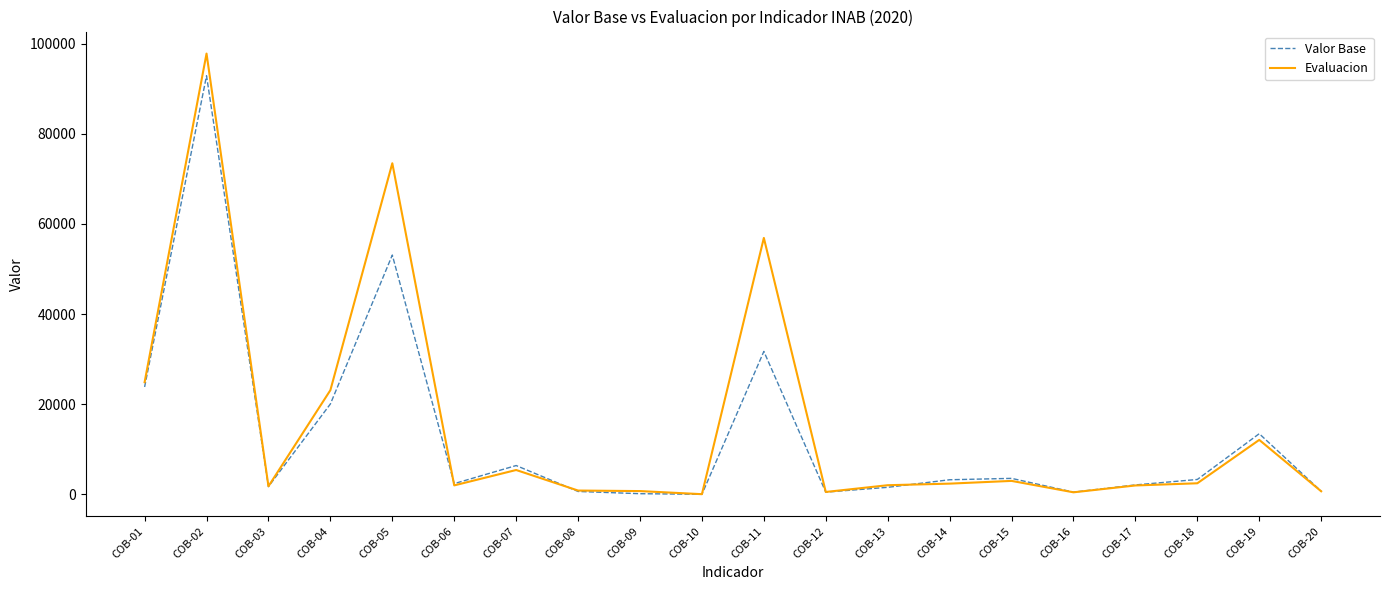

How many series are shown in this chart?

2